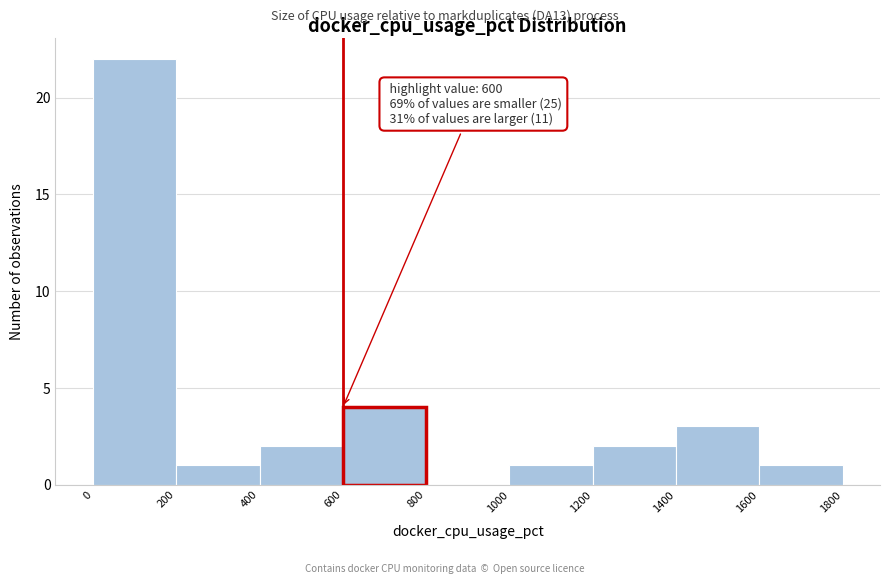

Which range on the x-axis has the tallest bar?

0 to 200